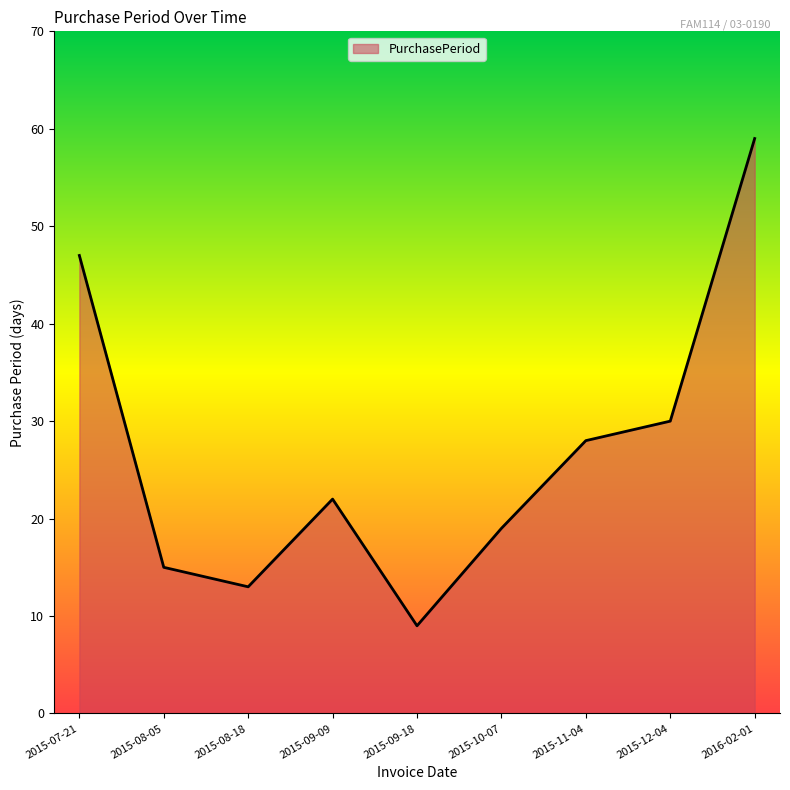

Where is the first local maximum?

2015-09-09